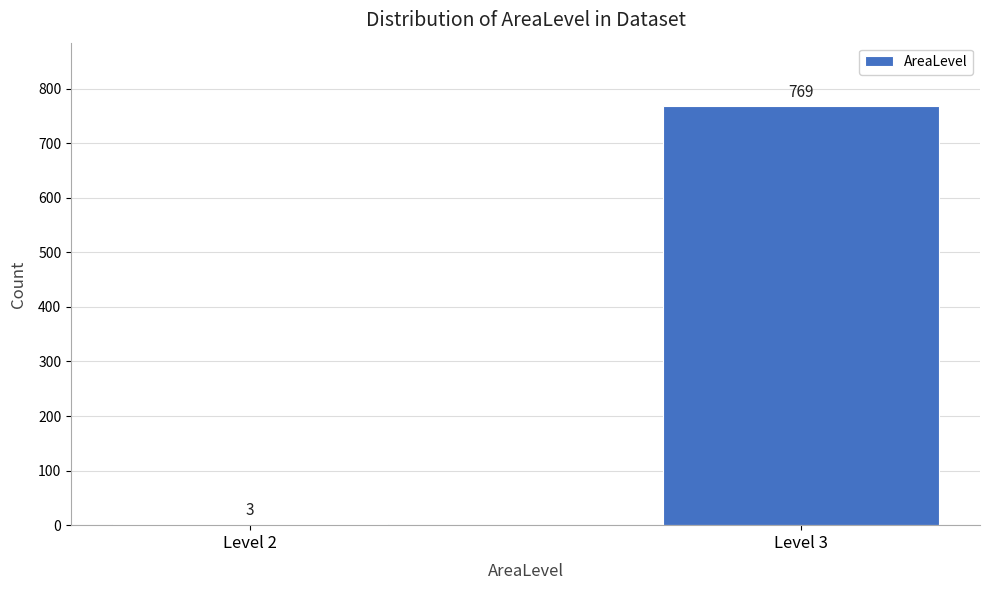

Reading left to right, list all the values displayed in this chart.

Level 2=3	Level 3=769